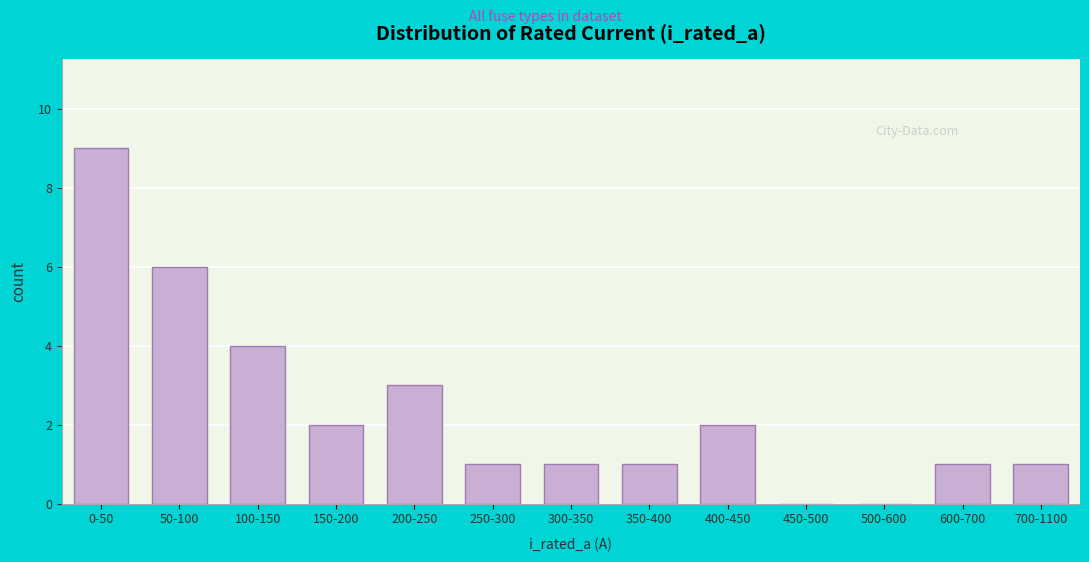

Reading left to right, extract all data points from this chart.

0-50=9	50-100=6	100-150=4	150-200=2	200-250=3	250-300=1	300-350=1	350-400=1	400-450=2	450-500=0	500-600=0	600-700=1	700-1100=1